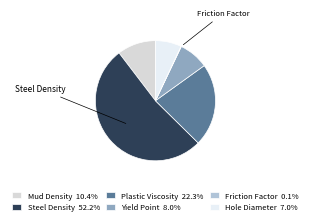

Is there a majority slice in this chart?

Yes